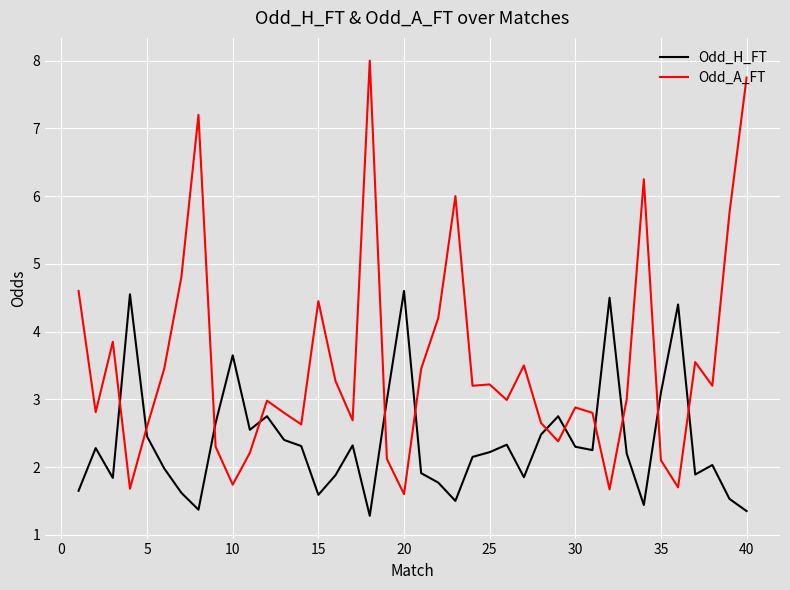

What is the difference between the maximum and minimum values in the Odd_H_FT series?

3.3